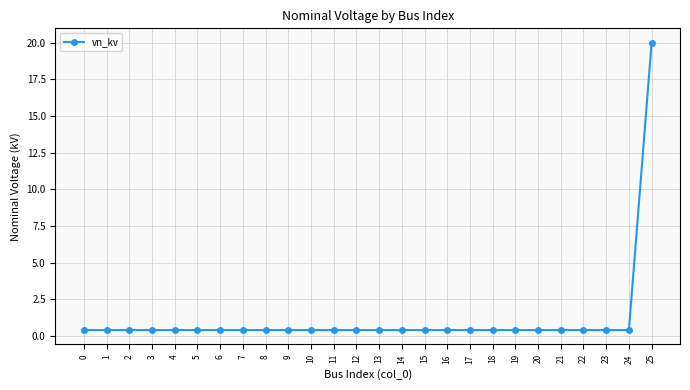

True or false: the data shows 0.4 at 16.

True